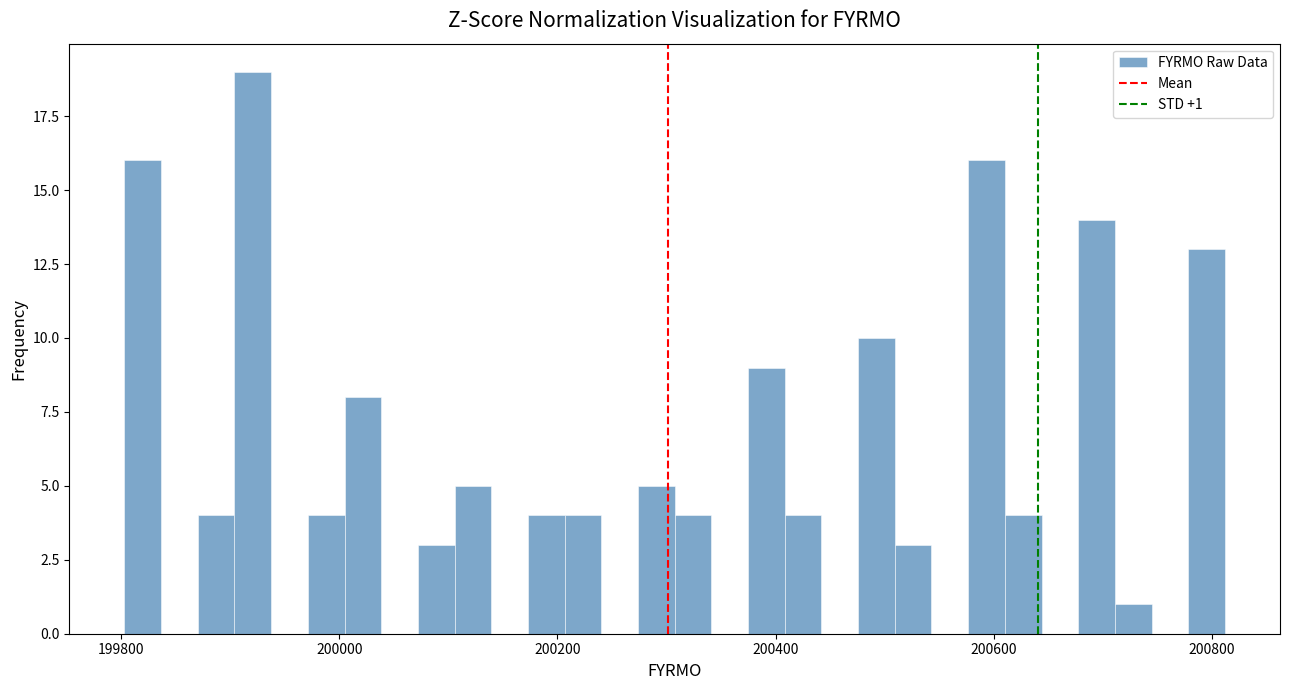

Around what value on the x-axis is the tallest bar? Give the approximate position of its centre, as read against the axis.

199920